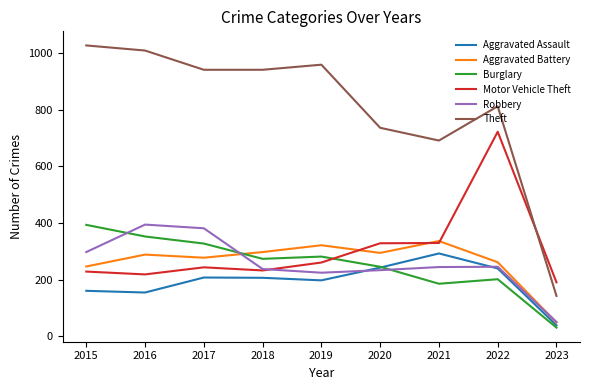

How many interior local peaks does the Robbery series have?

2